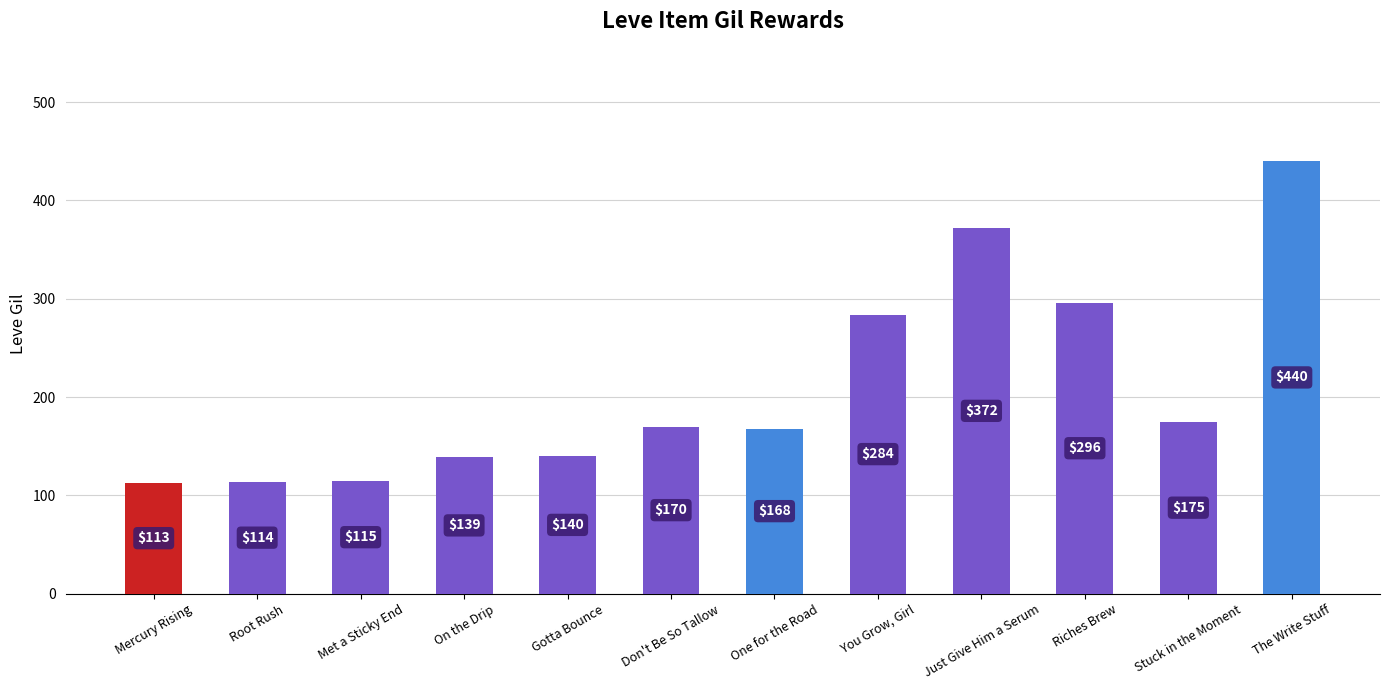

What is the difference between the second highest and minimum values?

259